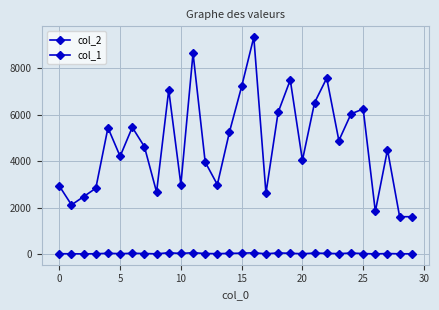

What is the average value of the col_2 series?

4722